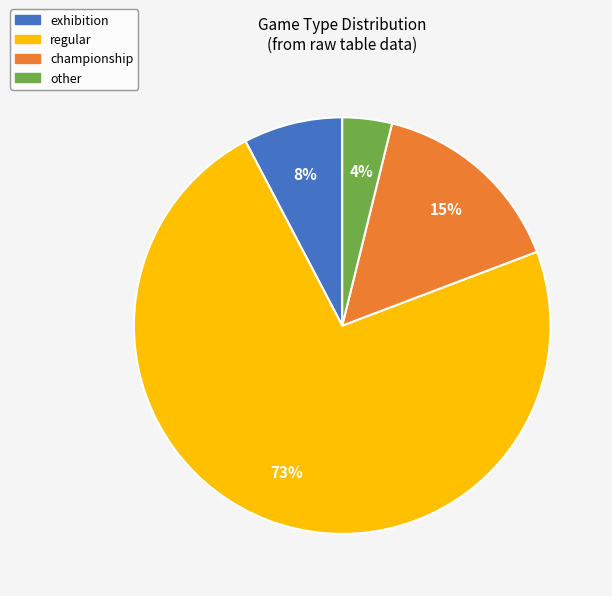

To the nearest percent, what is the difference between the largest and smallest slice percentages?

69%